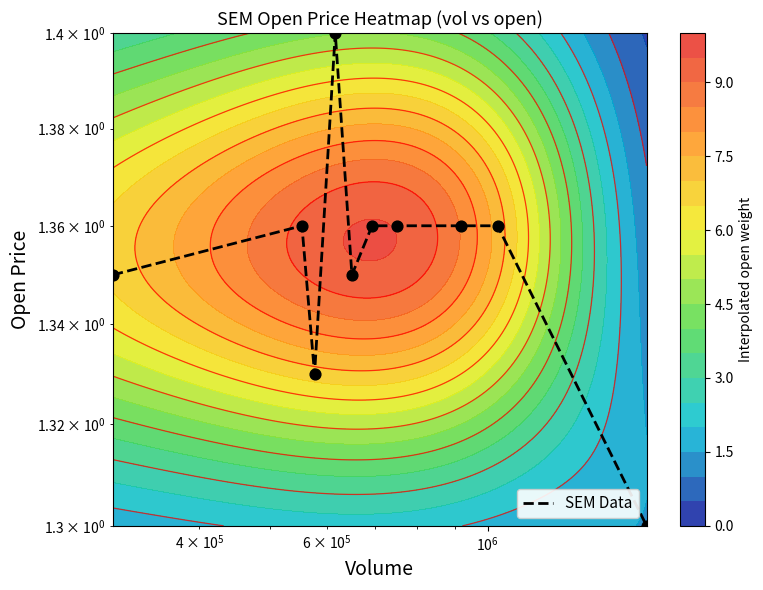

What is the minimum value shown in the chart?

1.3